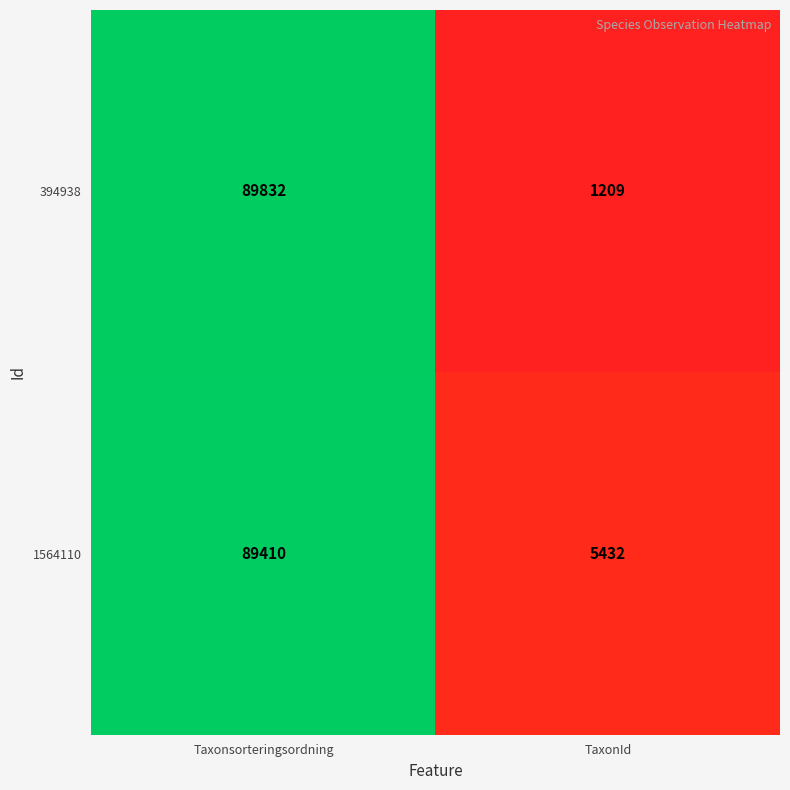

What is the spread (max minus min) of values at TaxonId?

4223